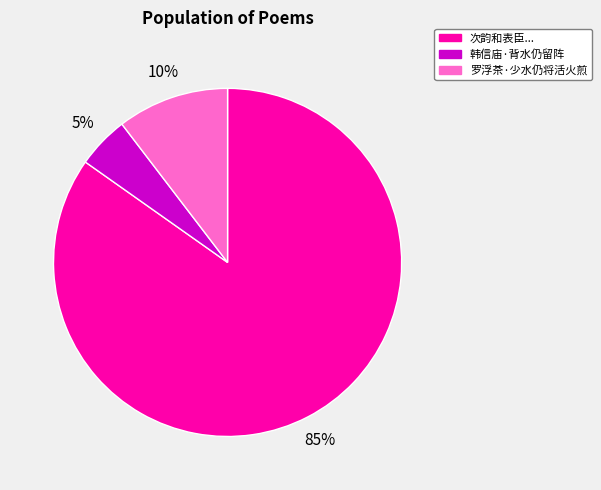

What percentage is the 韩信庙·背水仍留阵 slice, to the nearest percent?

5%